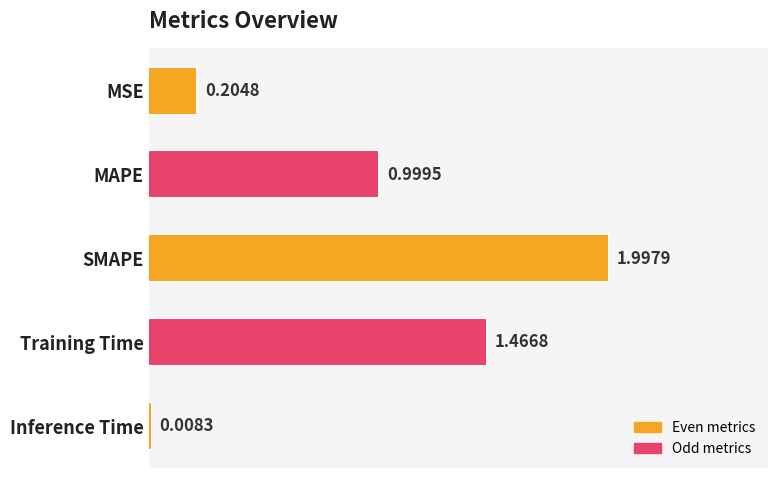

Does the chart contain any negative values?

No